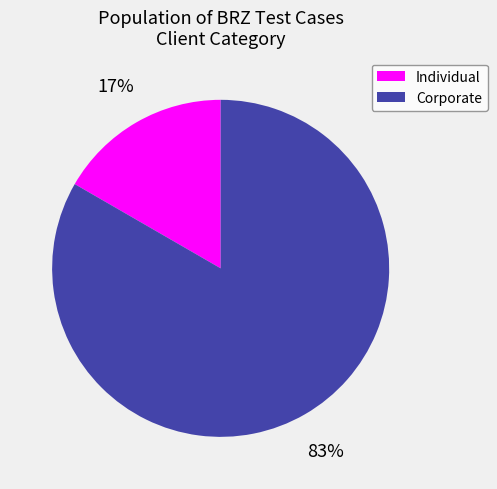

Does Corporate represent more than half of the total?

Yes